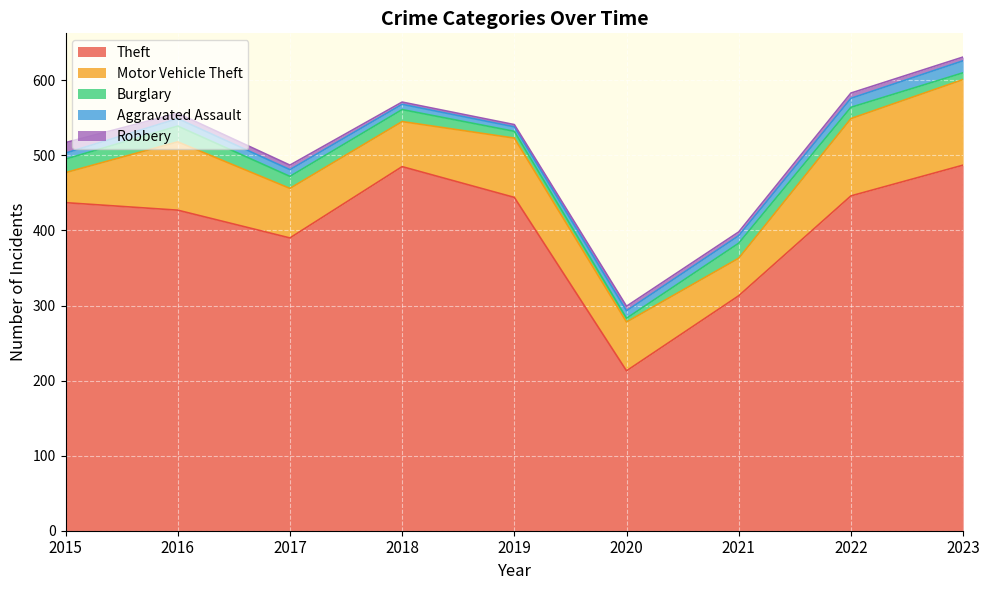

Is it true that Burglary equals 20 at 2021?

True